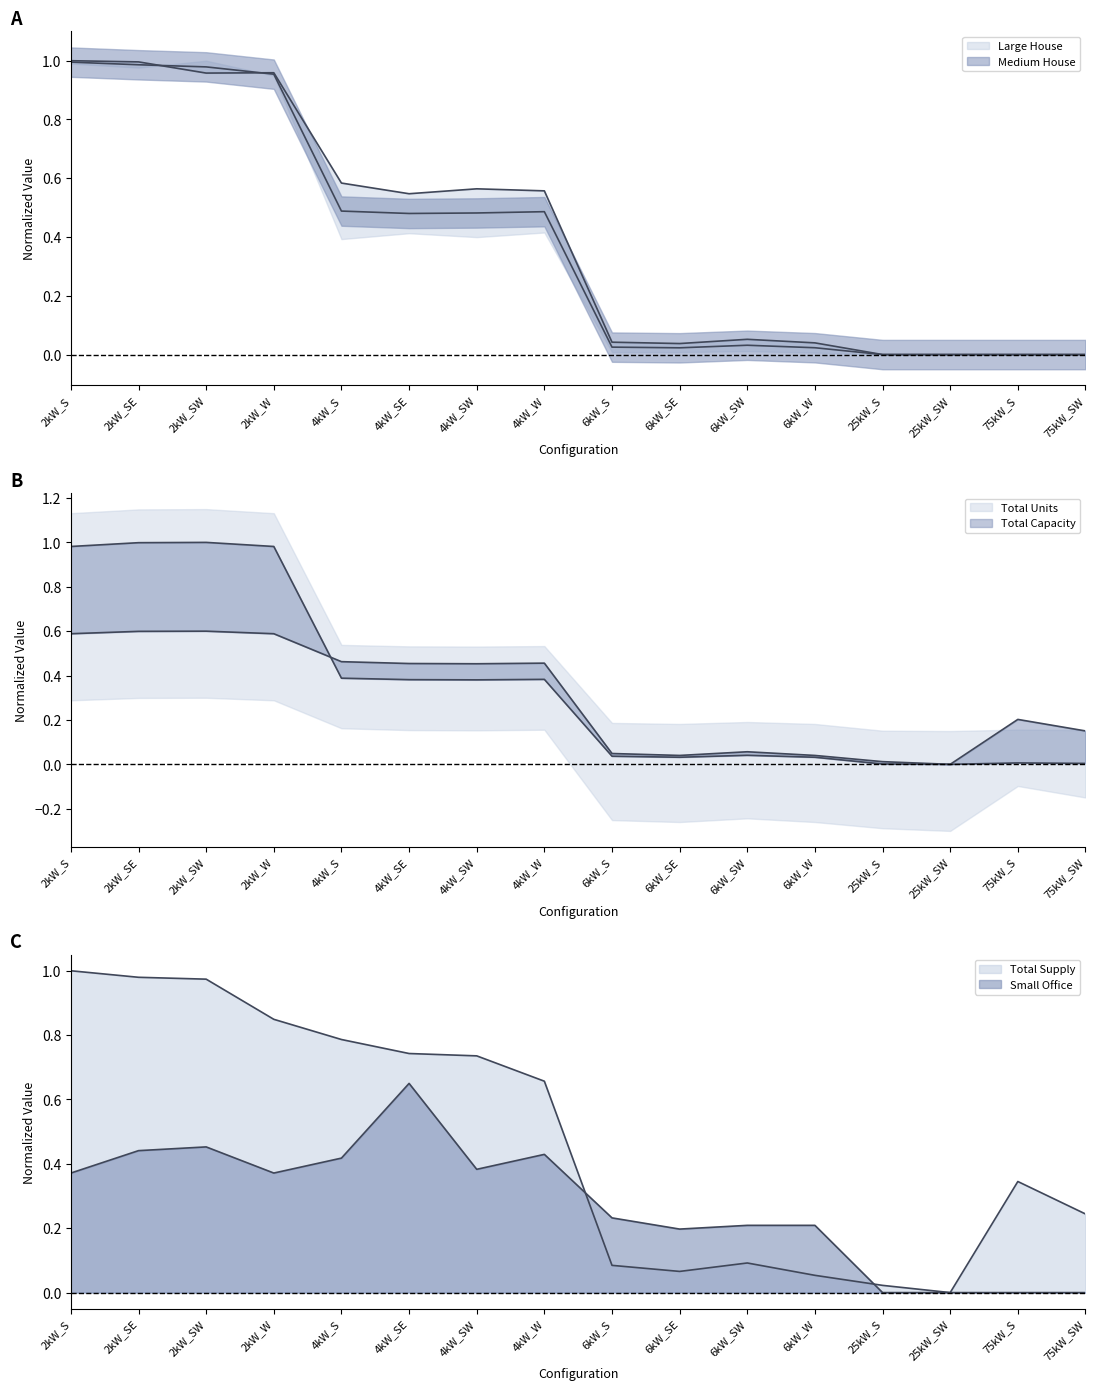

Rank the series at 25kW_S from lowest to highest value.

Large House, Small Office, Total Units, Medium House, Total Capacity, Total Supply